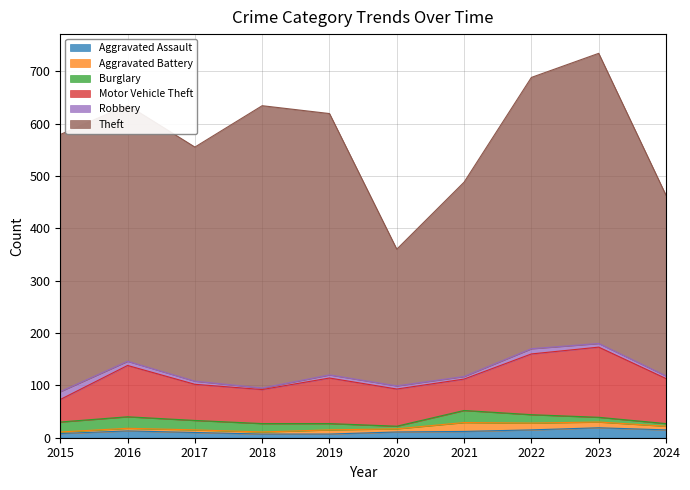

At which label does Robbery reach its peak?

2015